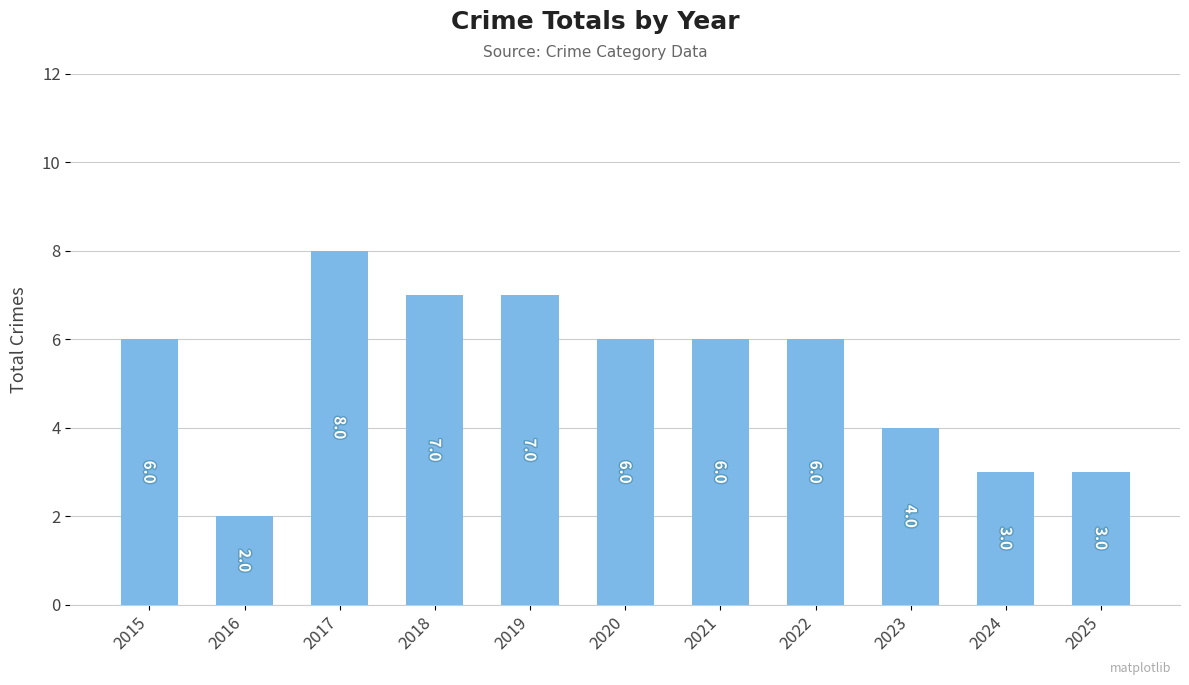

Reading left to right, extract all data points from this chart.

6	2	8	7	7	6	6	6	4	3	3